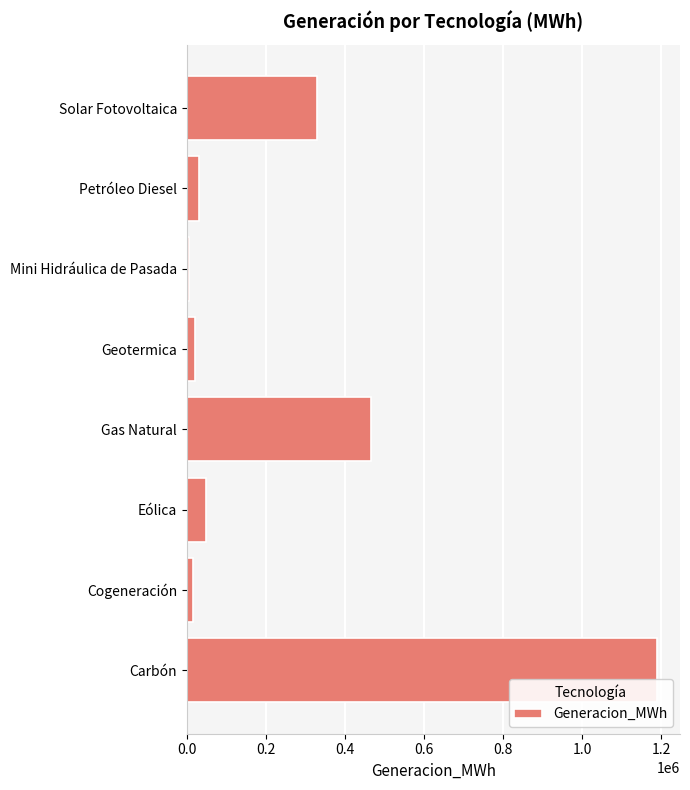

Between Geotermica and Carbón, which is larger?

Carbón